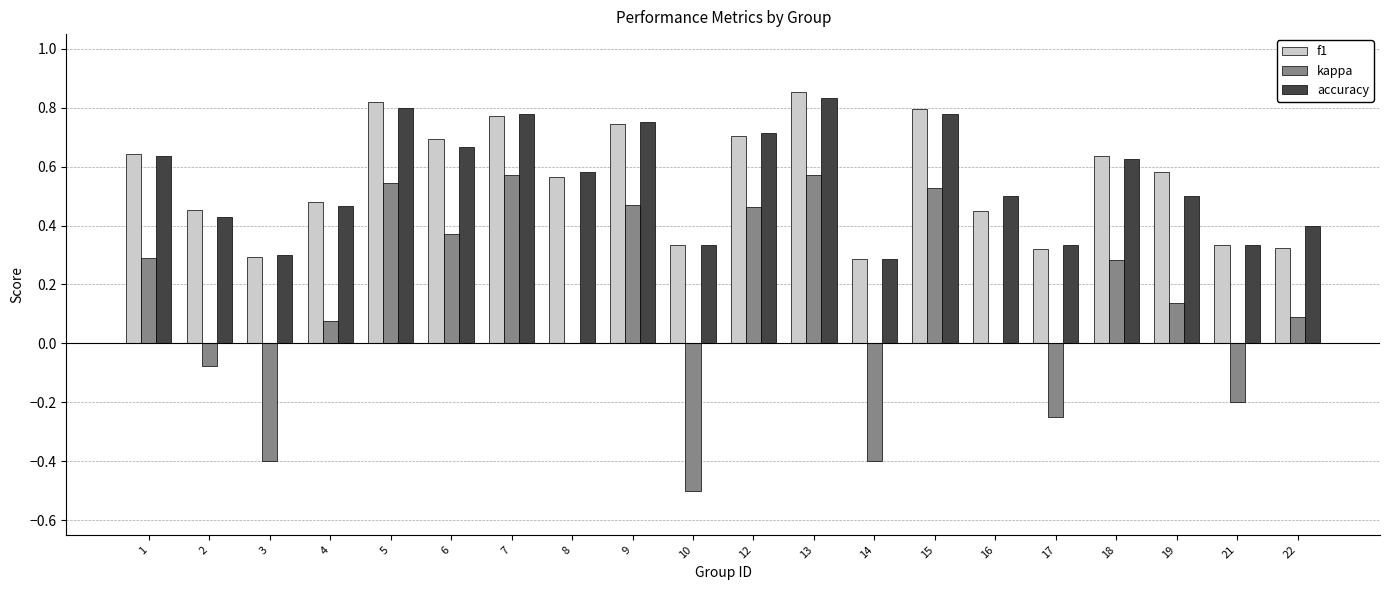

The value of f1 at 19 is 0.6. True or false?

True